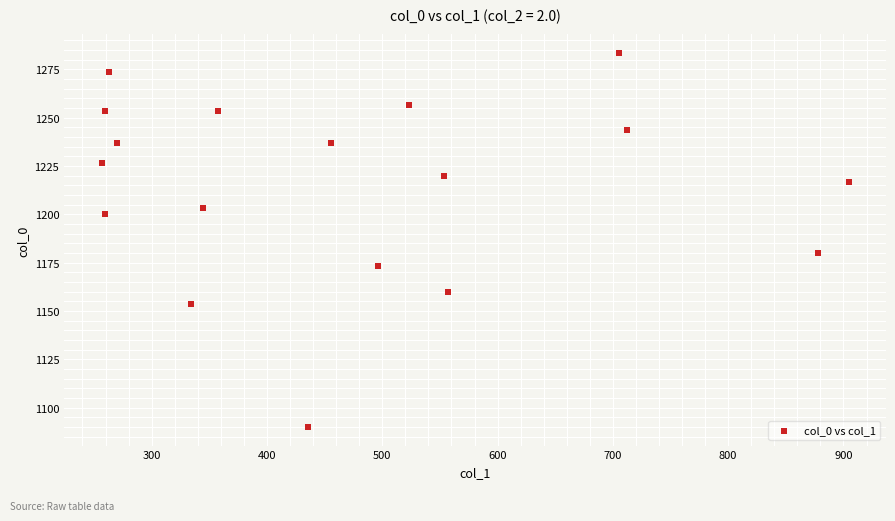

What is the range of Y values (max minus min)?

193.3